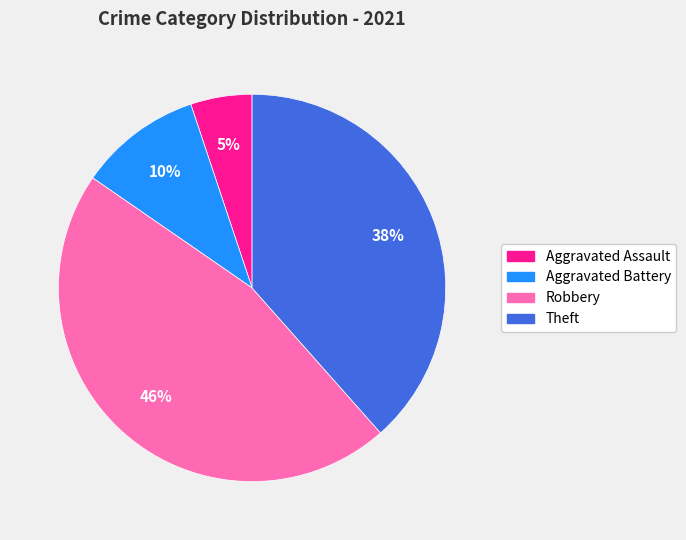

Is the sum of Aggravated Assault and Robbery greater than half?

Yes